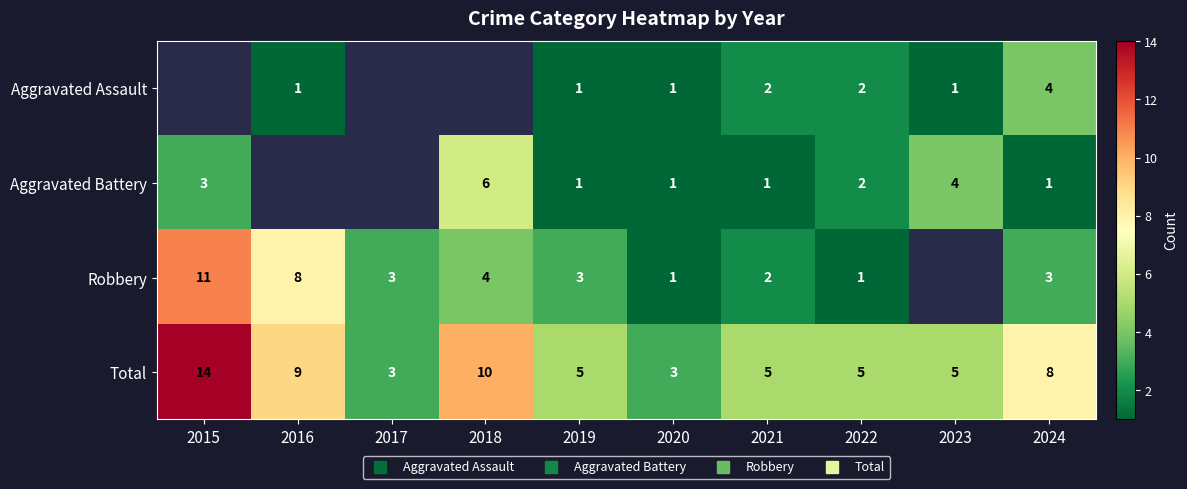

How many data points in Total are less than 5?

2